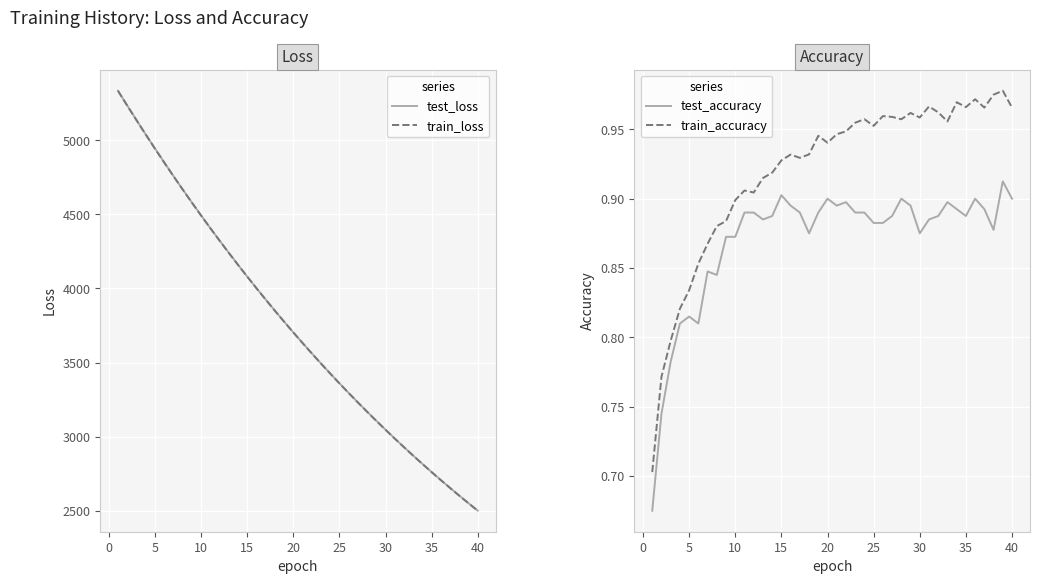

In train_accuracy, how many points are higher than both neighbors (excluding endpoints)?

10